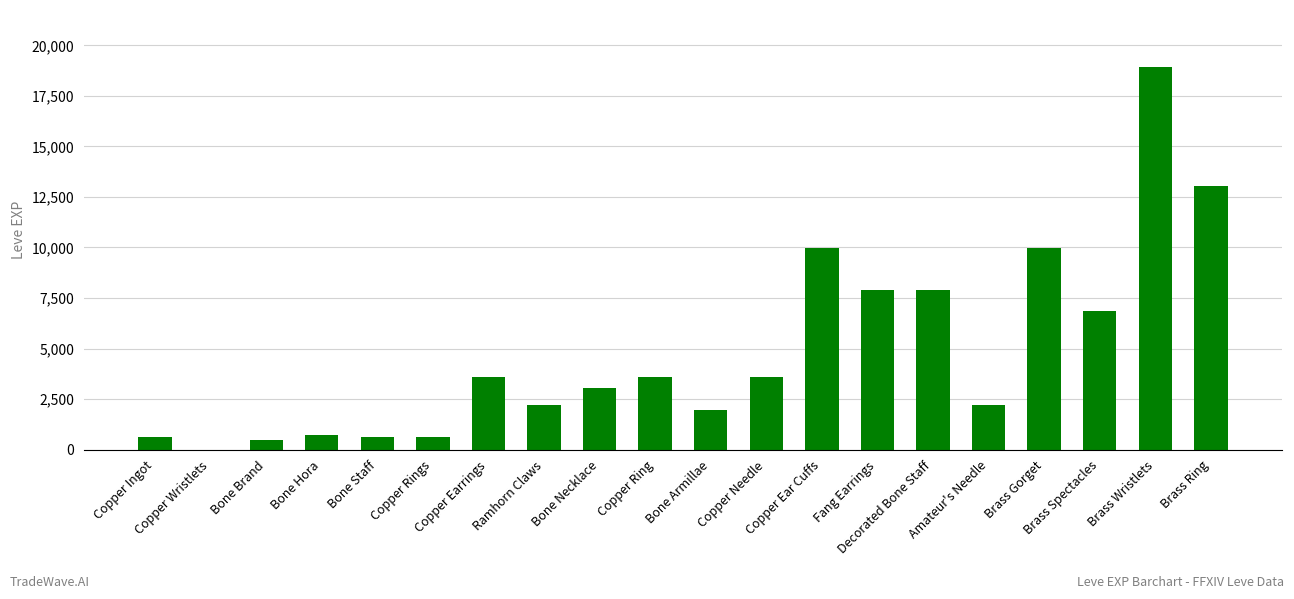

What is the maximum value shown in the chart?

18910